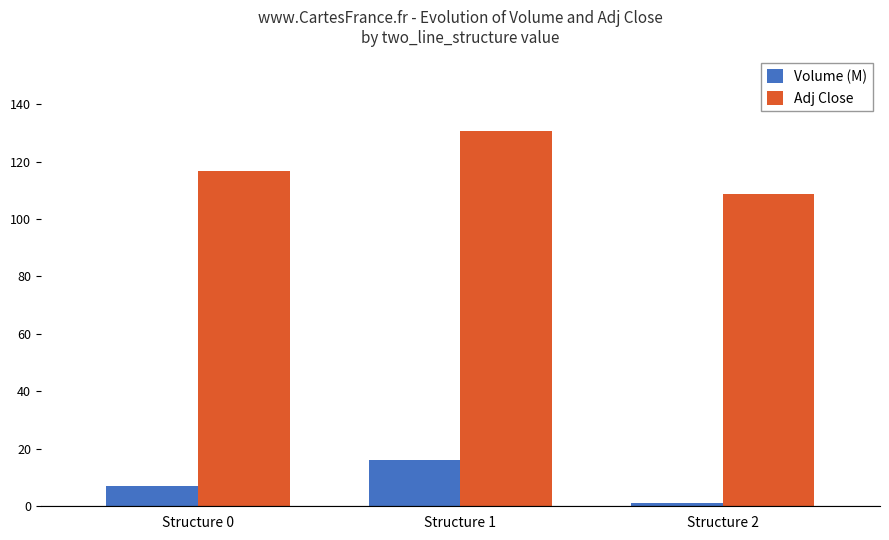

Rank the series at Structure 2 from highest to lowest value.

Adj Close, Volume (M)